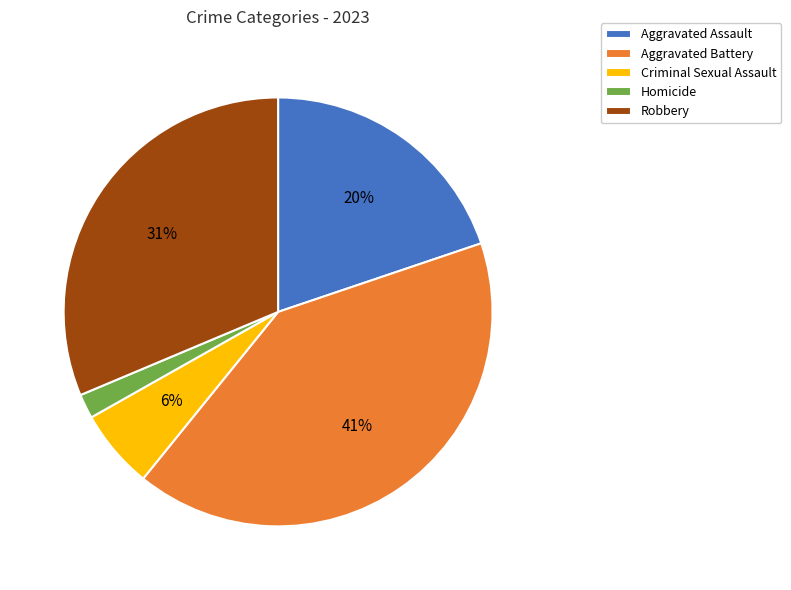

Do Robbery and Homicide together represent more than half of the pie?

No